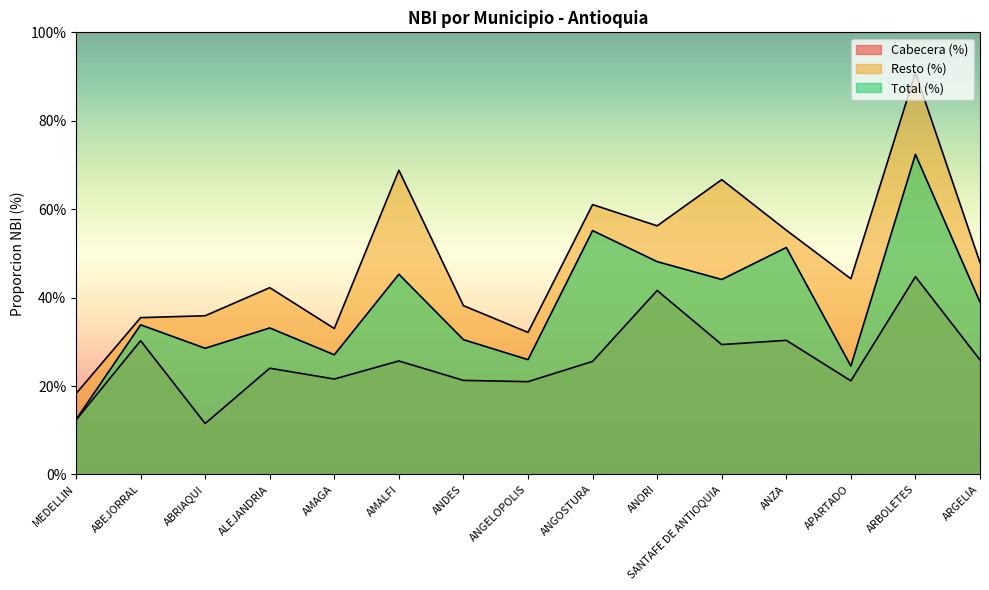

The value of Total (%) at APARTADO is 24.5. True or false?

True